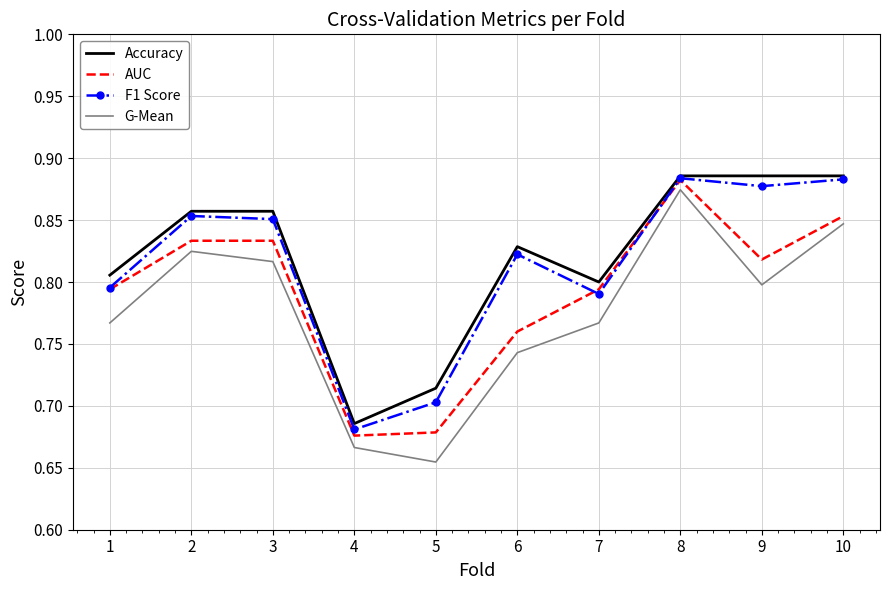

What is the sum of all F1 Score values?

8.1